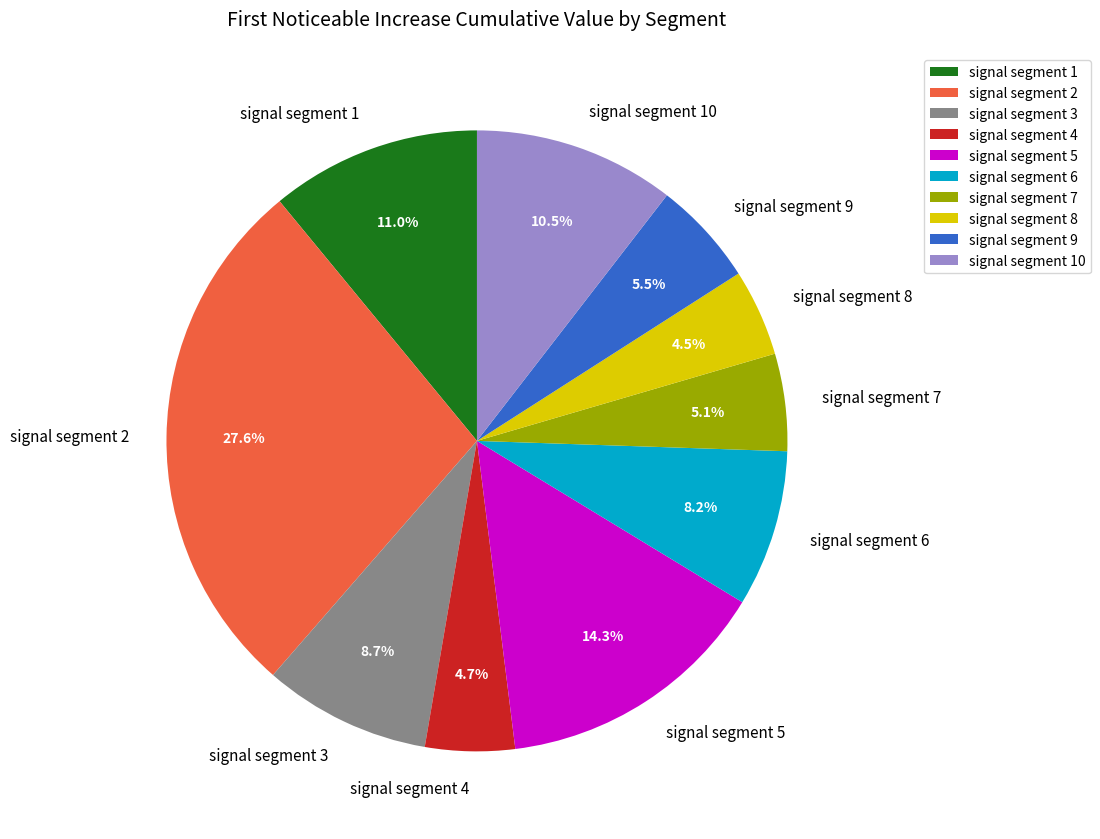

Does signal segment 2 represent more than half of the total?

No